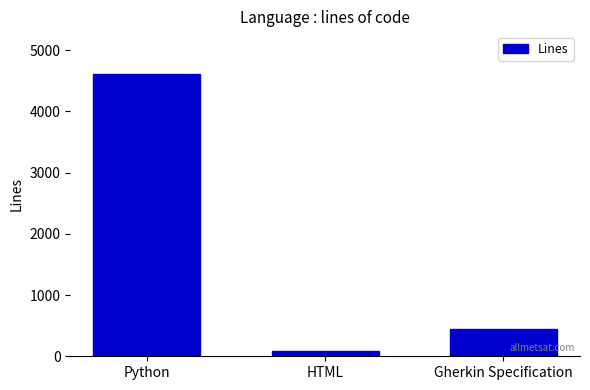

Read the value at Python, to the nearest 50.

4600